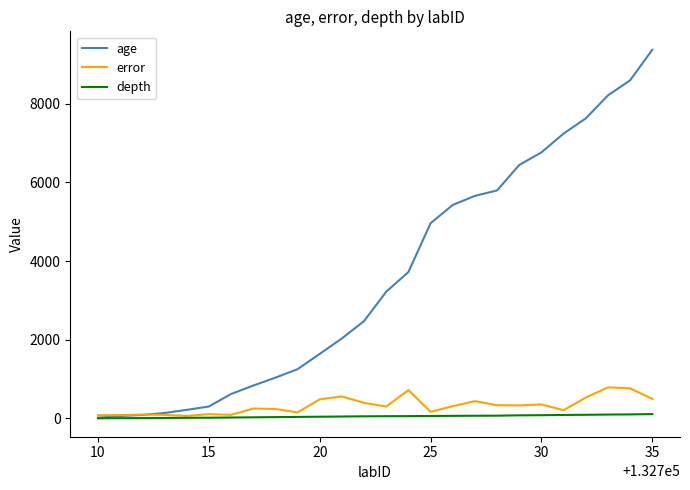

What is the average value of the age series?

3607.5